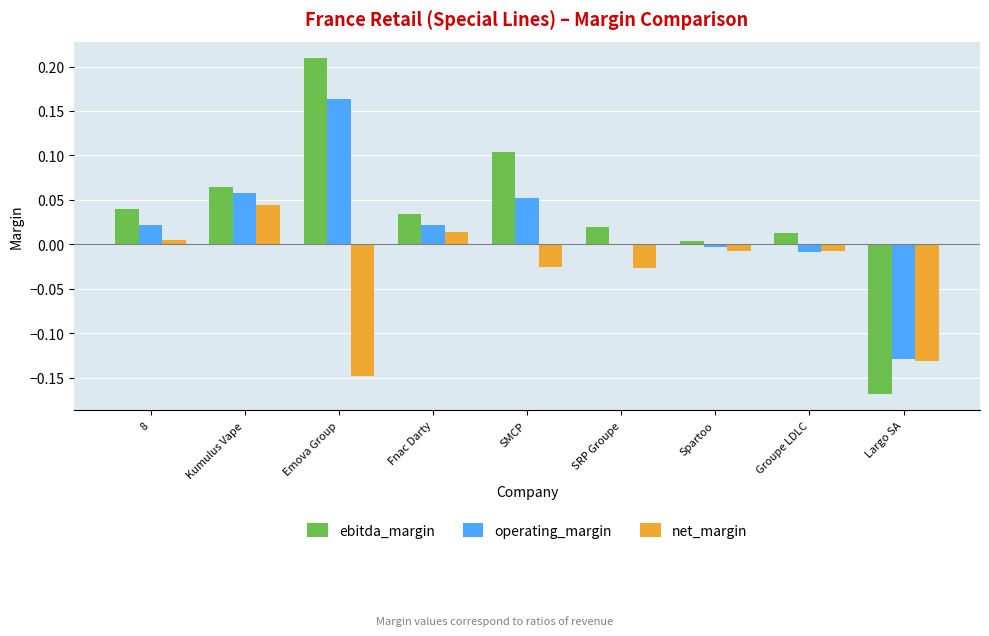

The value of ebitda_margin at SMCP is 0.0. True or false?

False